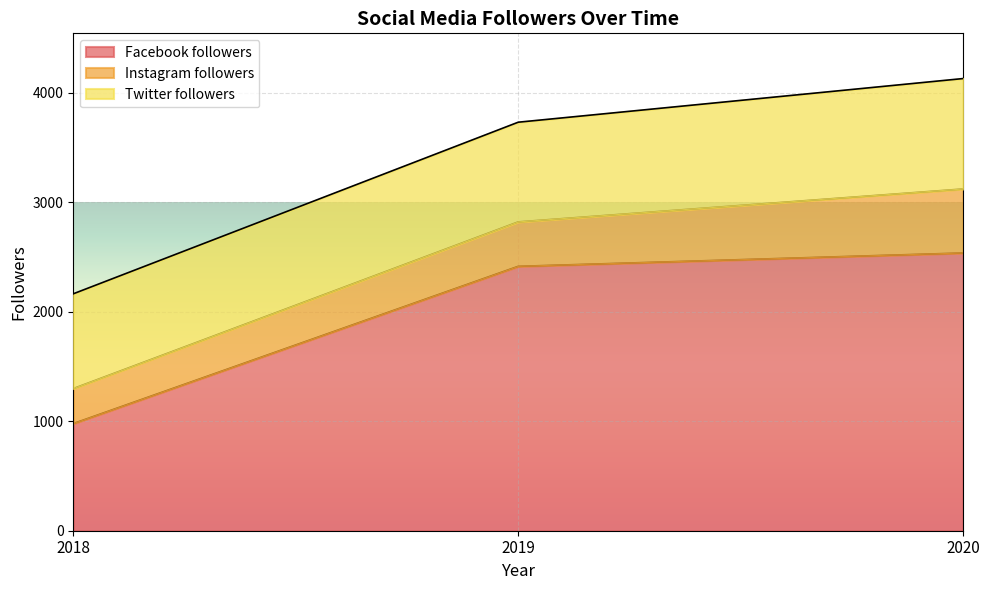

What is the maximum value for Instagram followers?

585